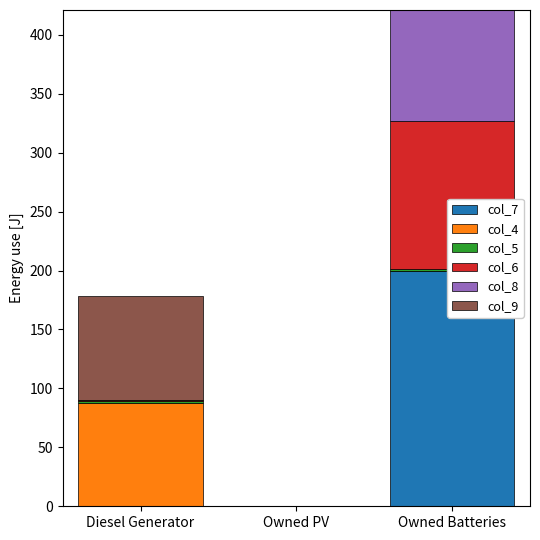

What is the value of the col_5 bar at the 3rd from the left?

1